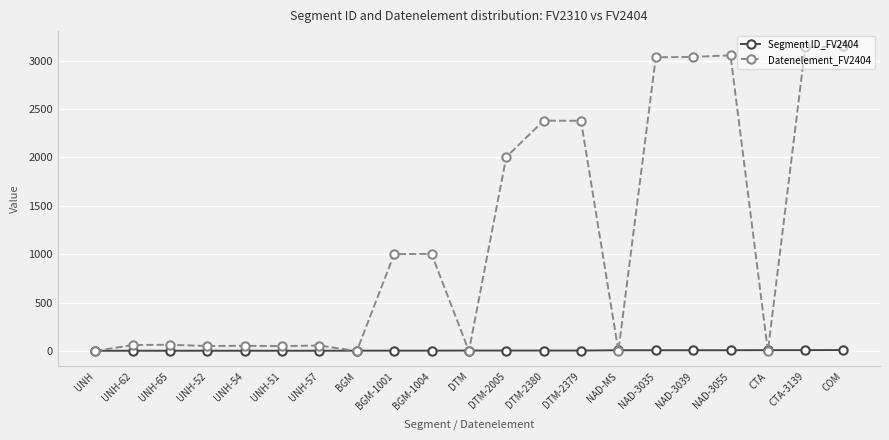

Rank the series by their average value, from lowest to highest.

Segment ID_FV2404, Datenelement_FV2404